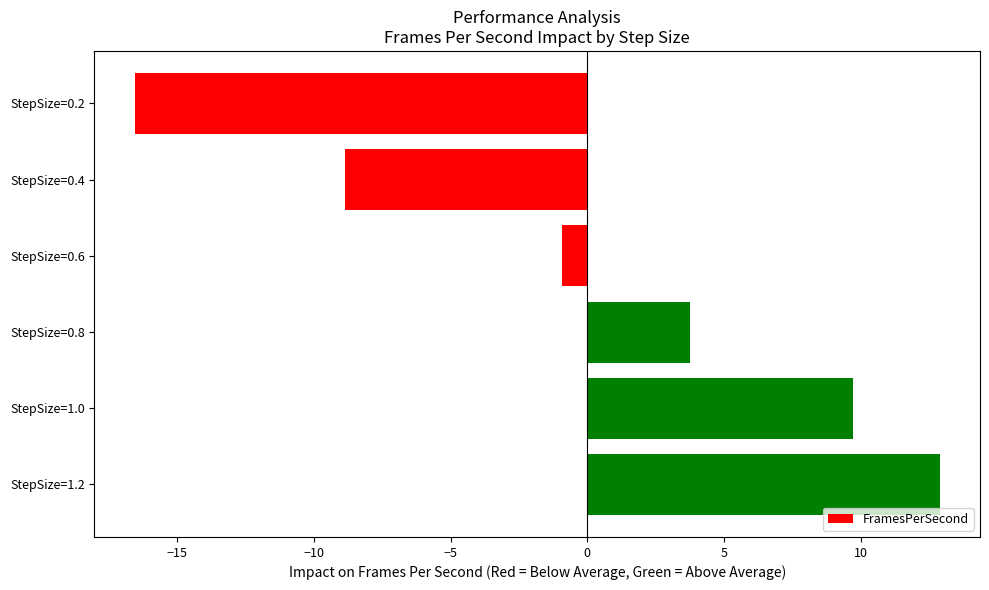

Does the chart contain stacked bars?

No